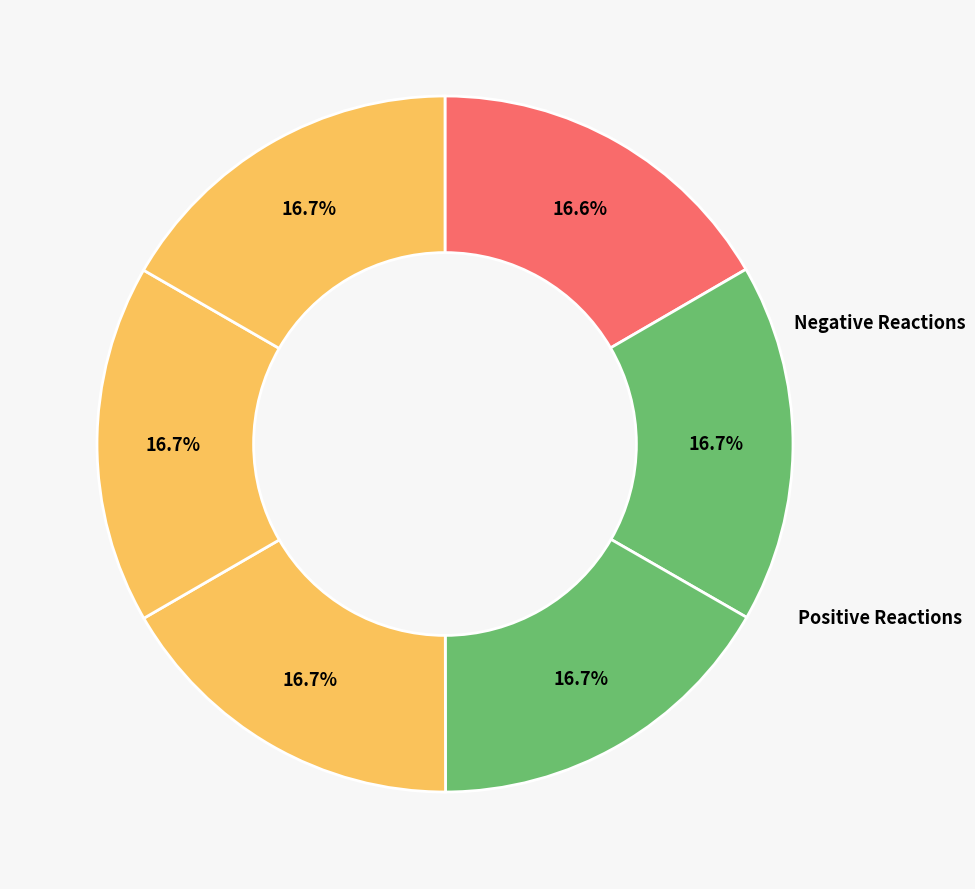

How many slices are in this pie chart?

6